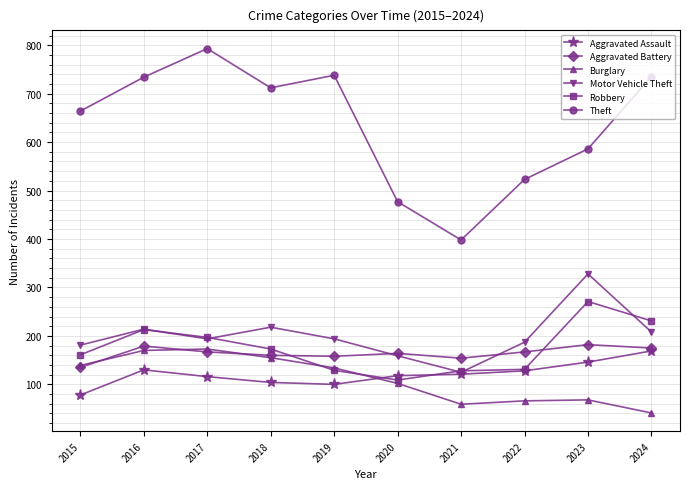

How many lines are shown in the chart?

6